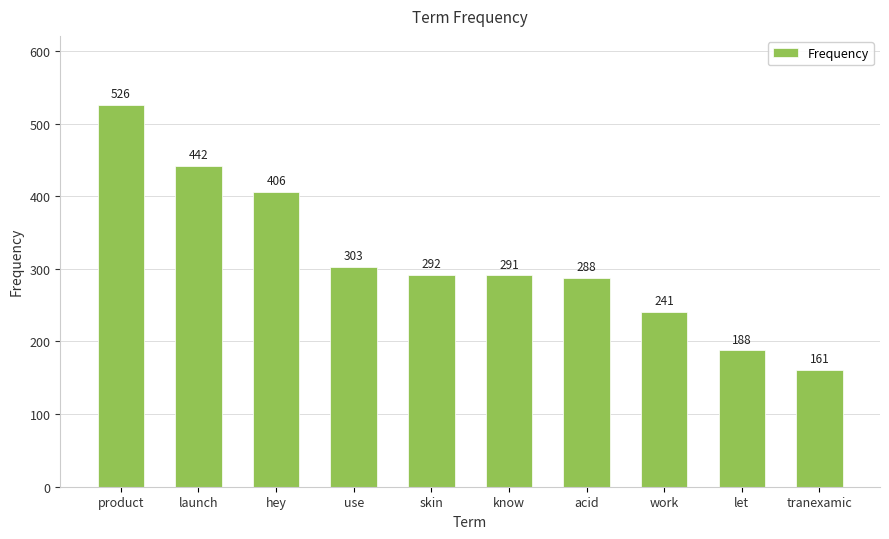

What is the difference between the maximum and second lowest values?

338